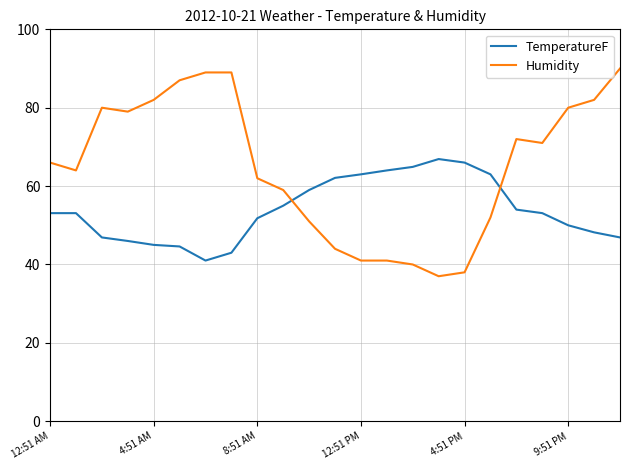

Rank the series by their average value, from highest to lowest.

Humidity, TemperatureF